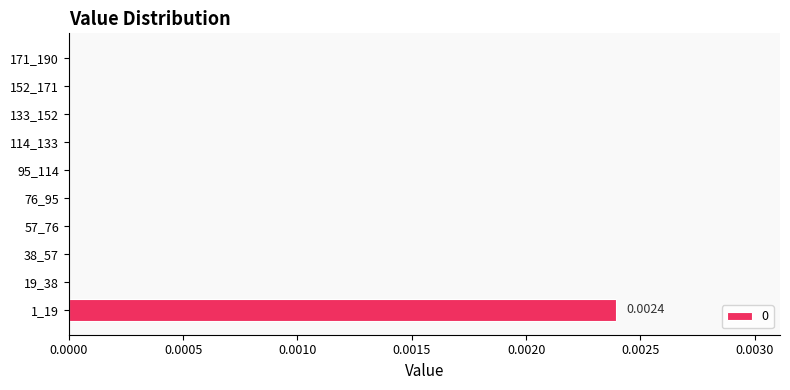

Count the number of data series in this chart.

1